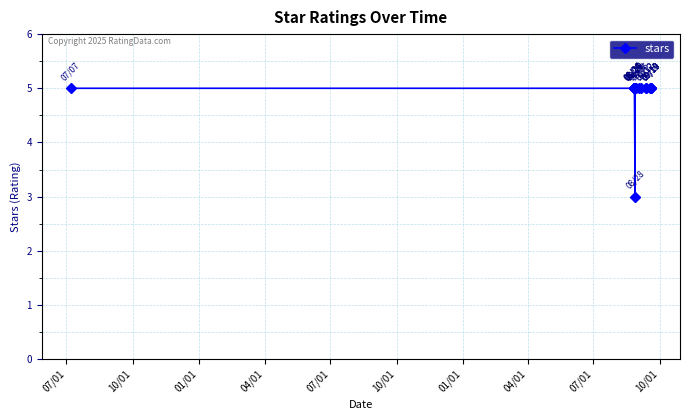

What is the average value?

5